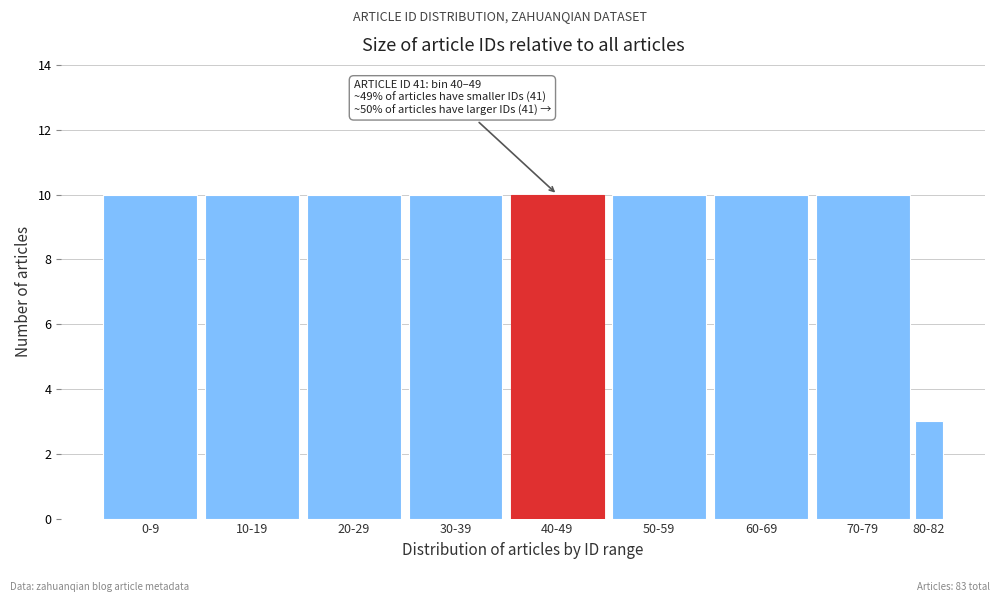

Reading right to left, transcribe all the data shown in this chart.

3	10	10	10	10	10	10	10	10